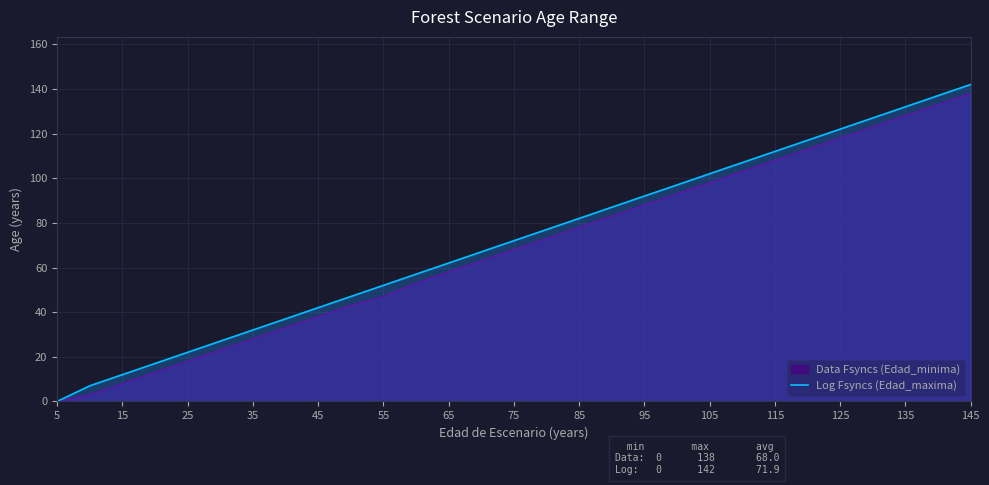

What is the total value across all series at 105?

200